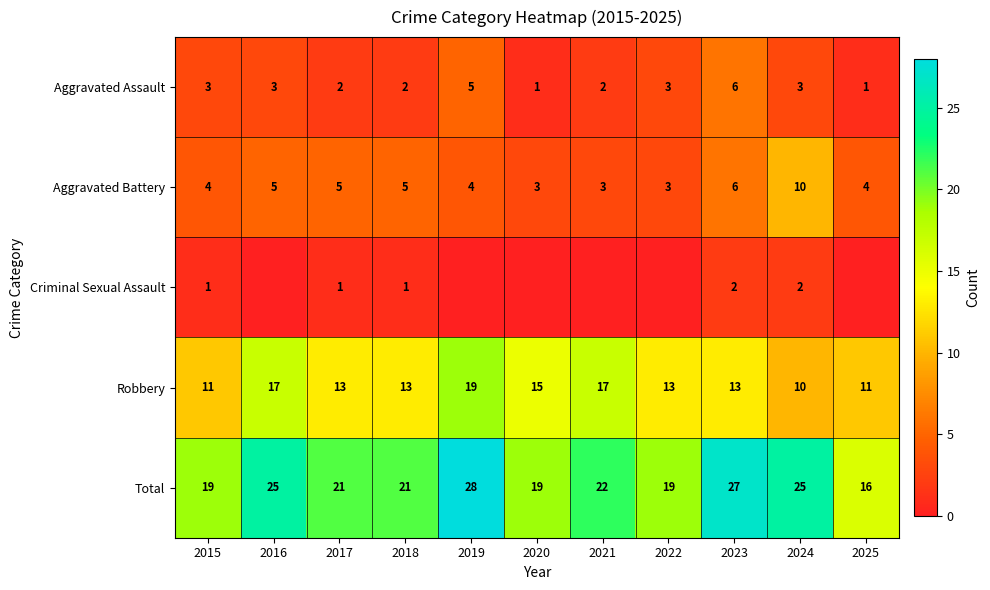

Is the value of Robbery at 2017 greater than the value of Aggravated Battery at 2017?

Yes